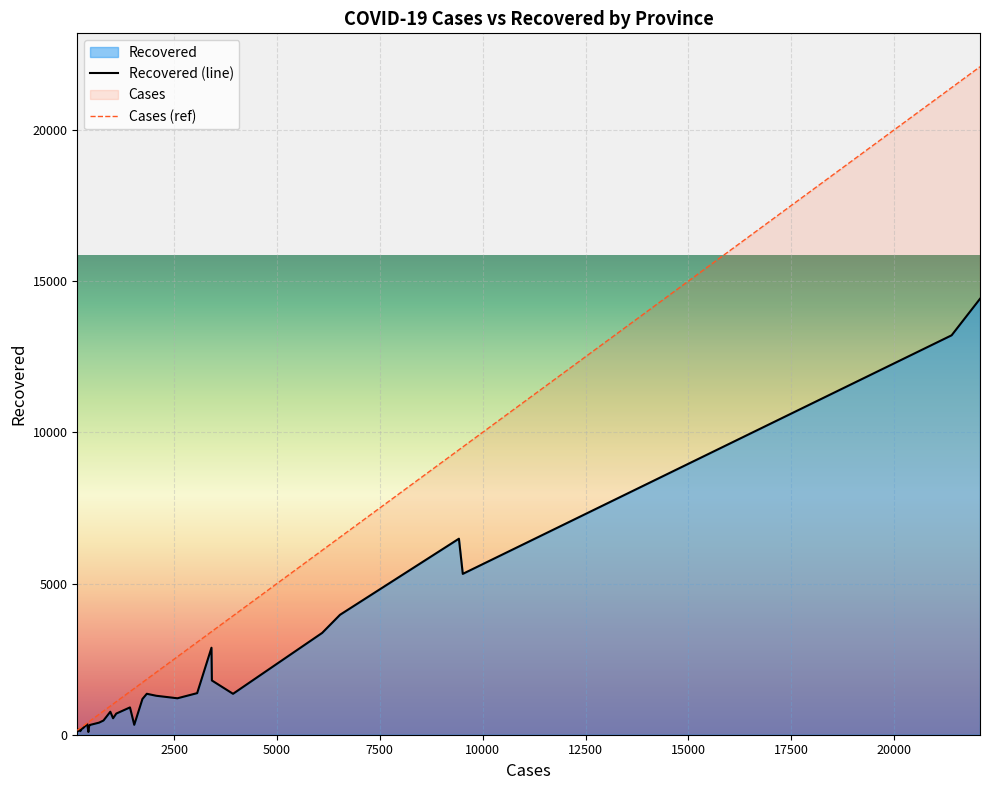

What is the label of the 28th point from the left?

Special Region of Yogyakarta